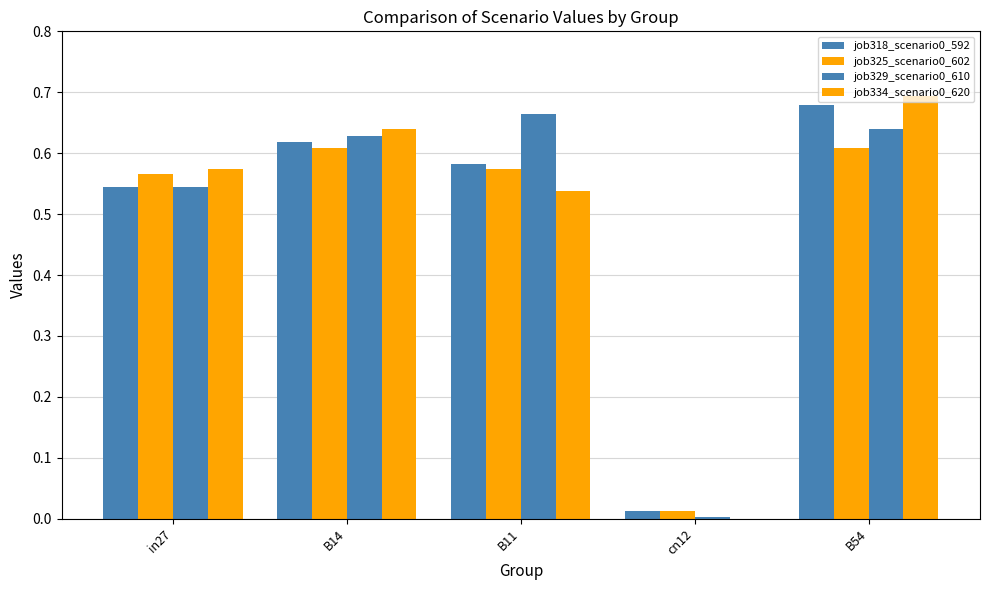

Reading left to right, list all the values displayed in this chart.

job318_scenario0_592: 0.5	0.6	0.6	0.0	0.7
job325_scenario0_602: 0.6	0.6	0.6	0.0	0.6
job329_scenario0_610: 0.5	0.6	0.7	0.0	0.6
job334_scenario0_620: 0.6	0.6	0.5	0.0	0.7